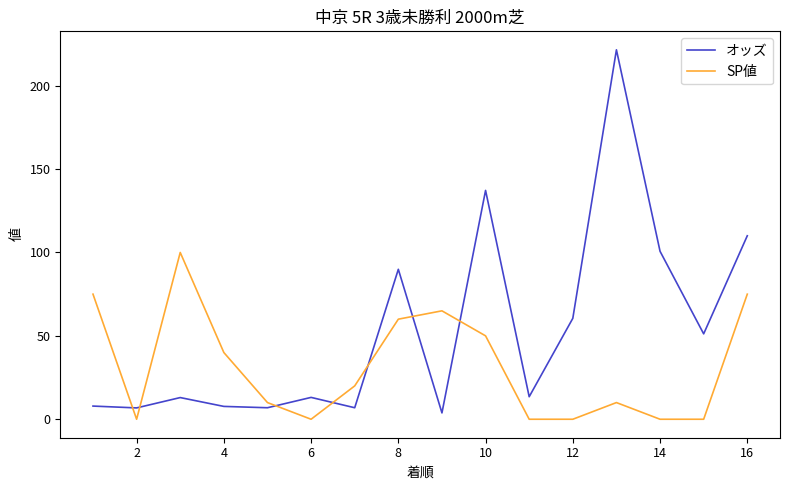

Which series has the widest spread of values?

オッズ